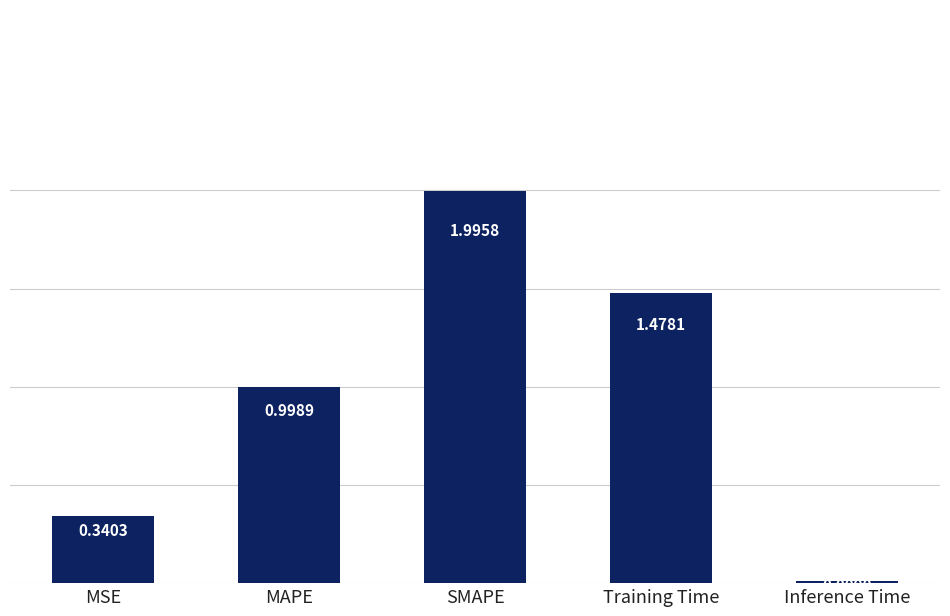

Which has a higher value, Inference Time or SMAPE?

SMAPE